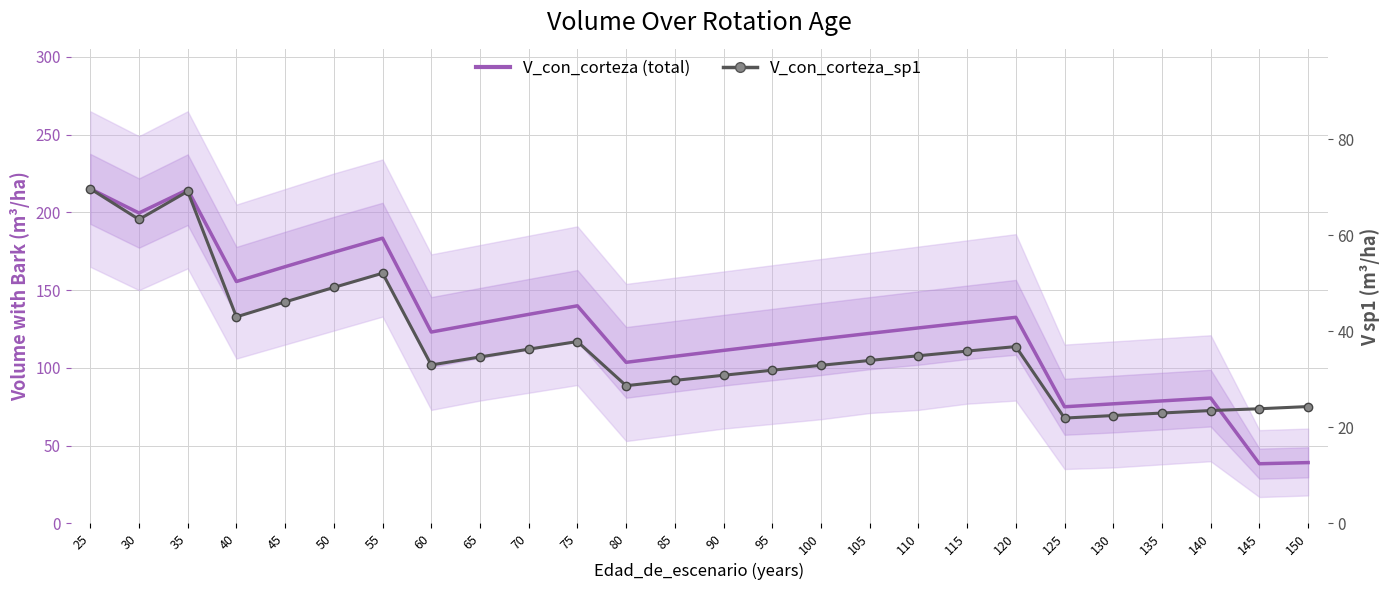

The V_con_corteza_sp1 series shows 30.2 at 130. True or false?

False